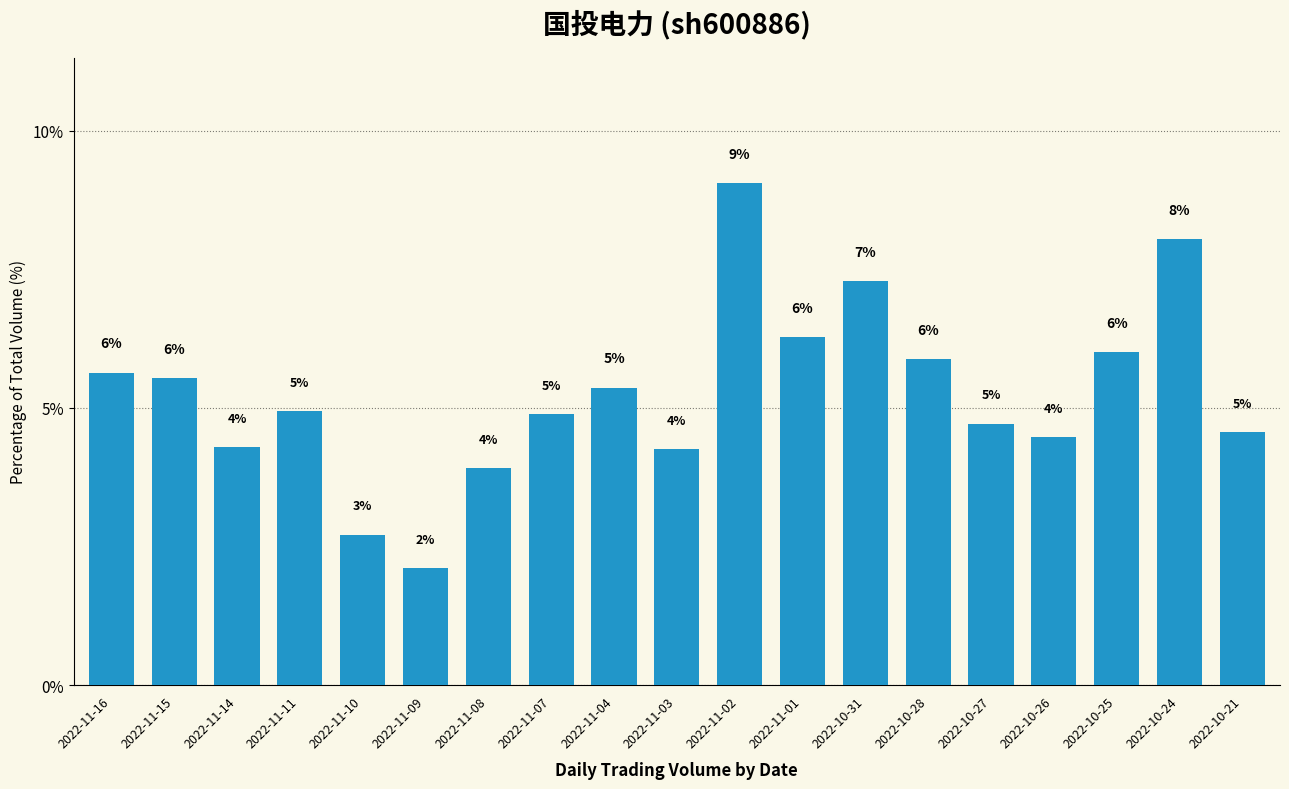

What is the label of the 4th bar from the left?

2022-11-11